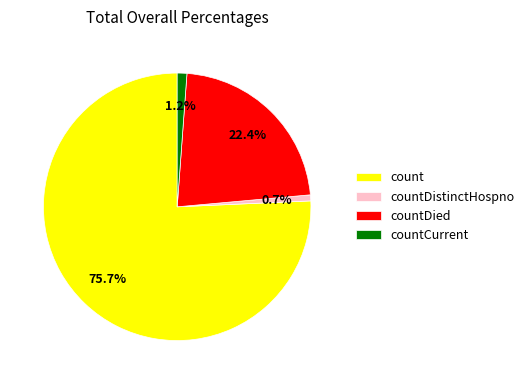

Is it true that countCurrent is 16% of the pie?

False